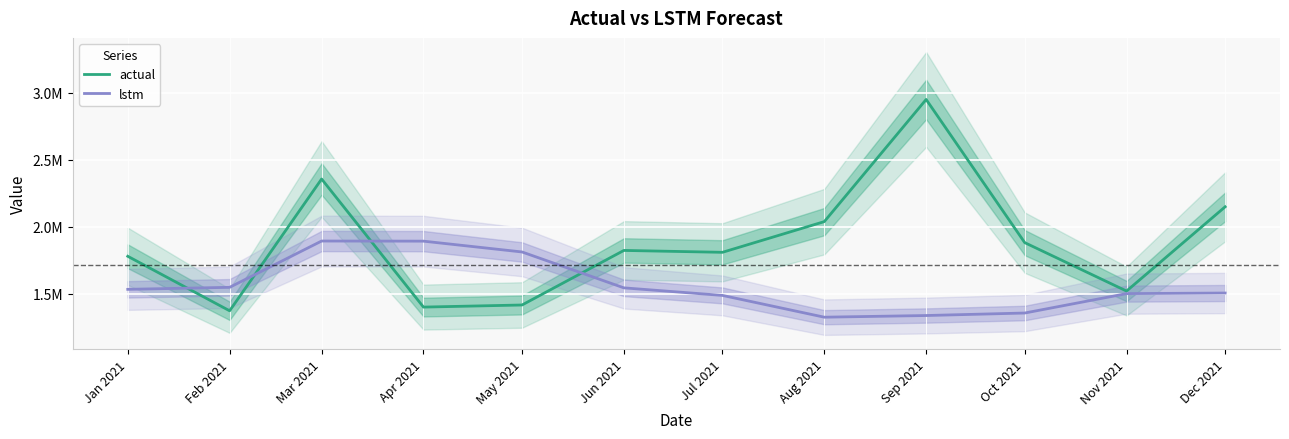

Which has a higher value, Jan 2021 or Jun 2021?

Jun 2021